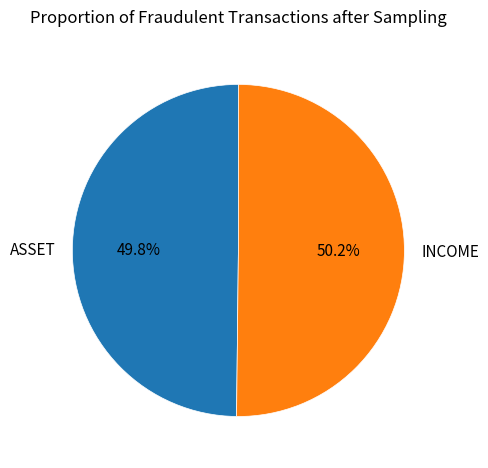

What is the ratio of the value at ASSET to the value at INCOME?

1.0